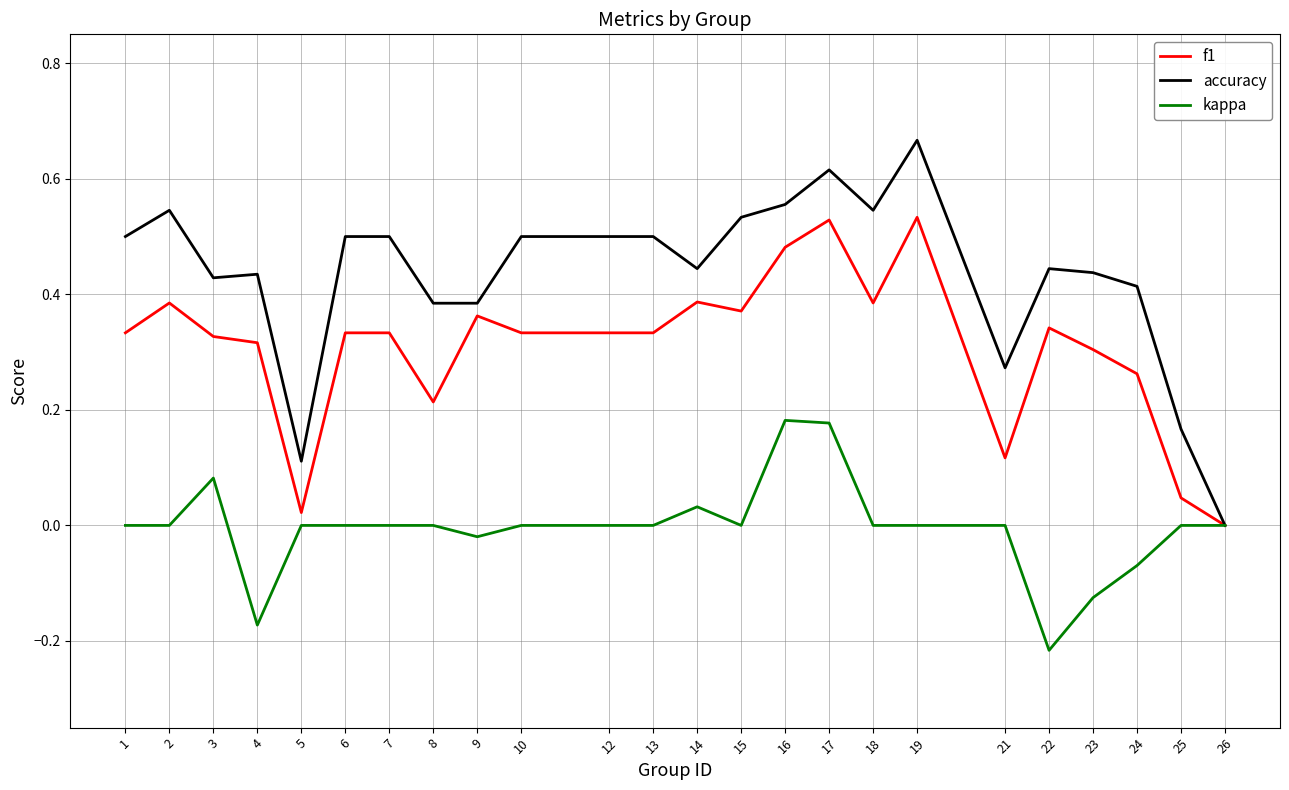

What are all the series names shown in the legend?

f1, accuracy, kappa